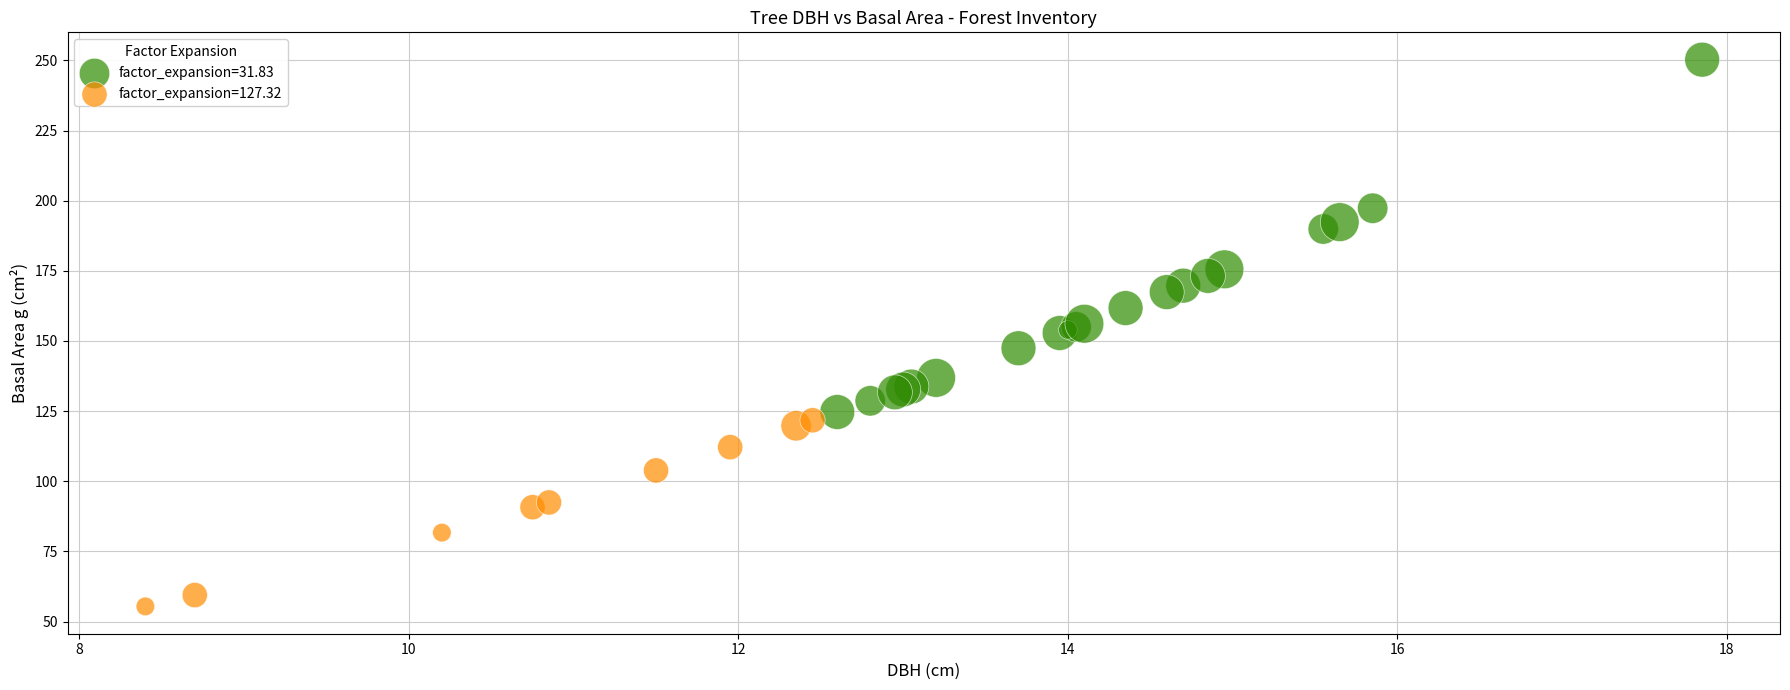

Which series contains the highest Y value?

factor_expansion=31.83